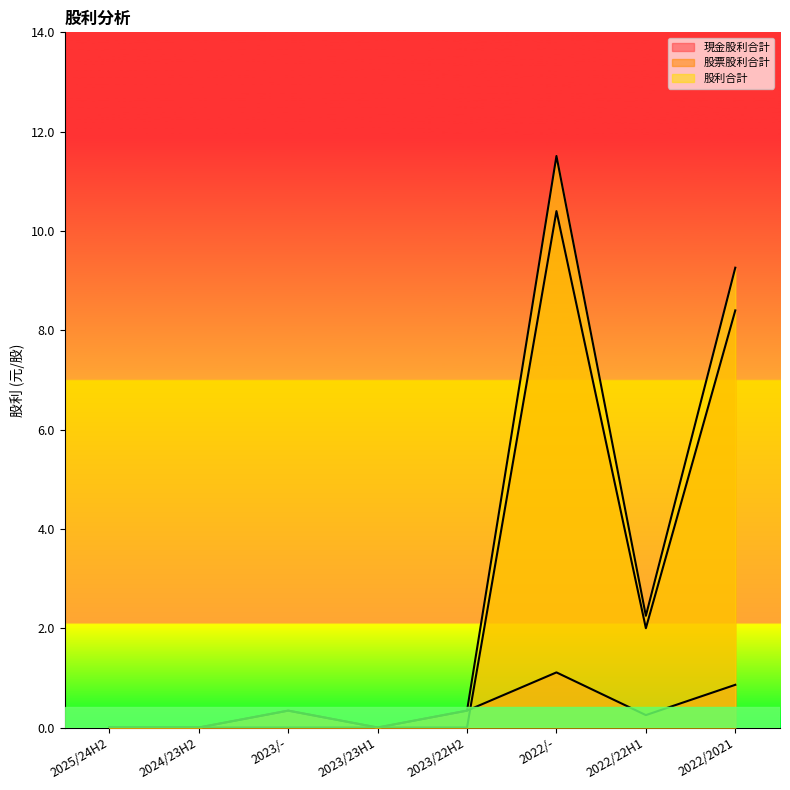

Which series has the widest spread of values?

股利合計